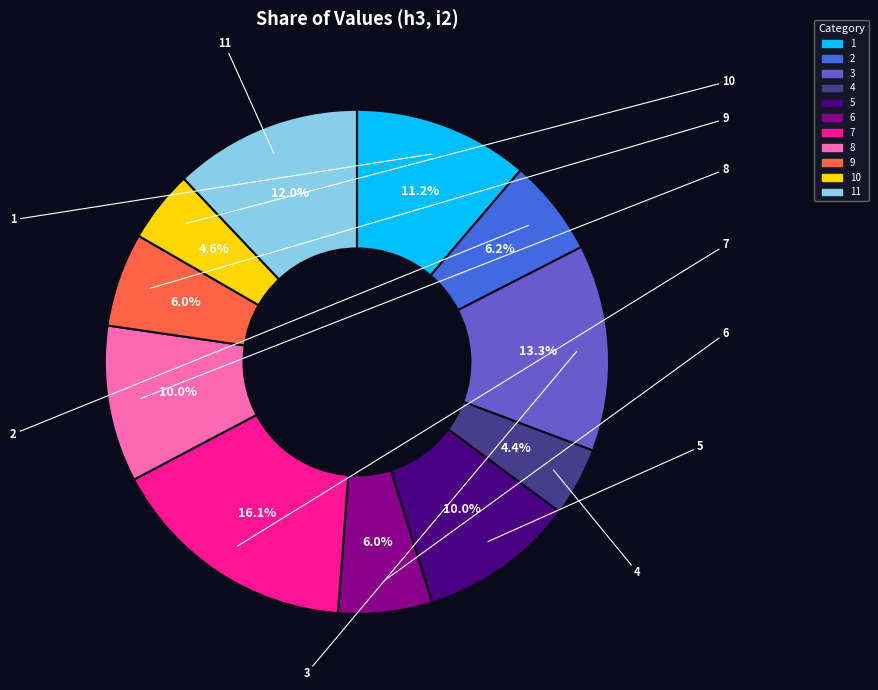

Is there a majority slice in this chart?

No